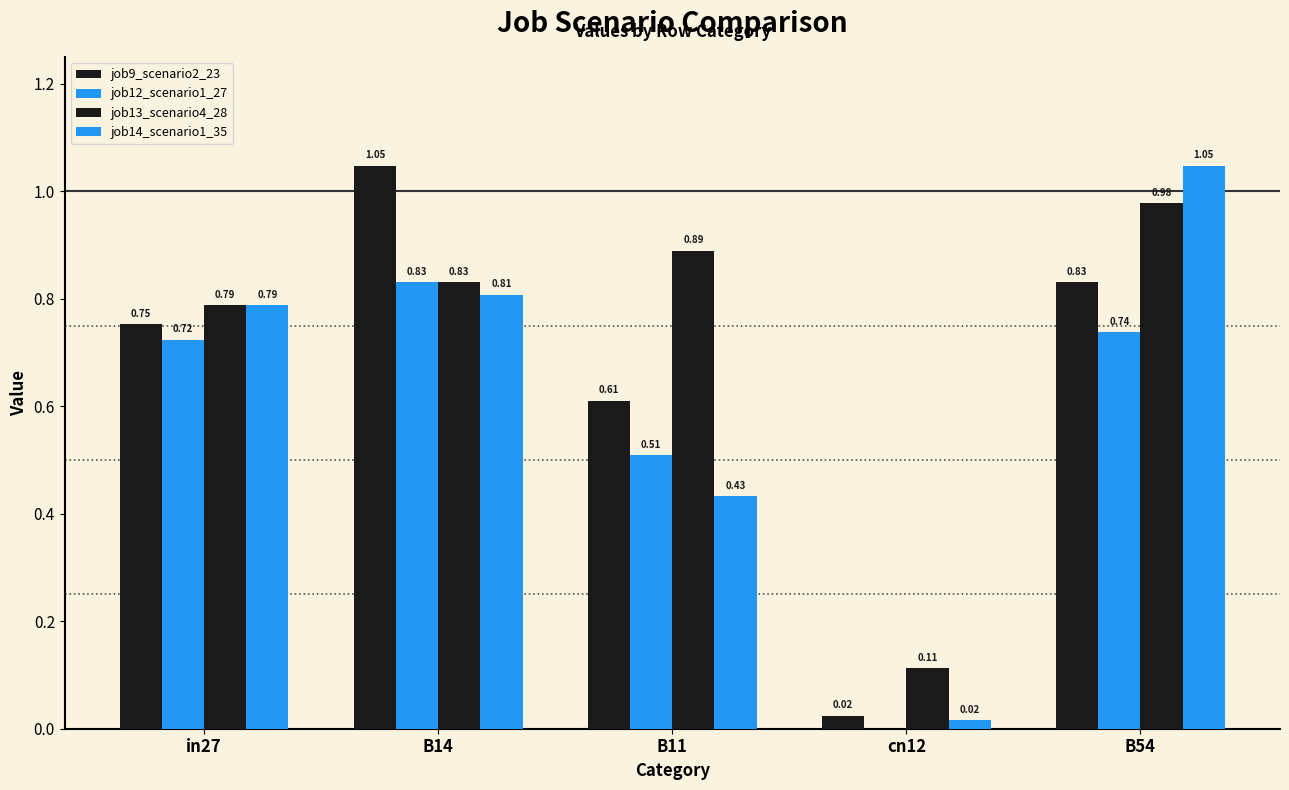

How many groups of bars are there?

5